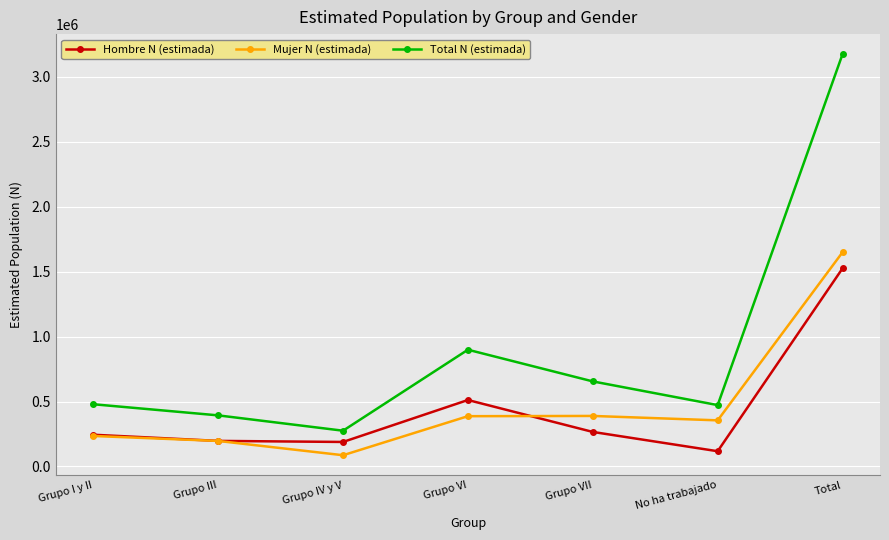

True or false: Mujer N (estimada) has a value of 1649675 at Total.

True